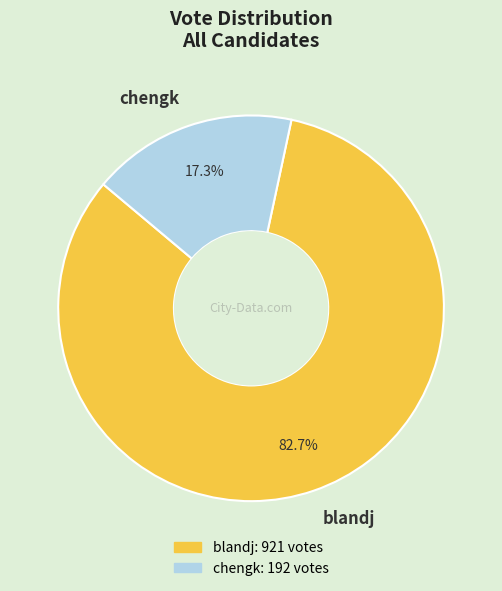

Combined, do chengk and blandj account for over 50%?

Yes